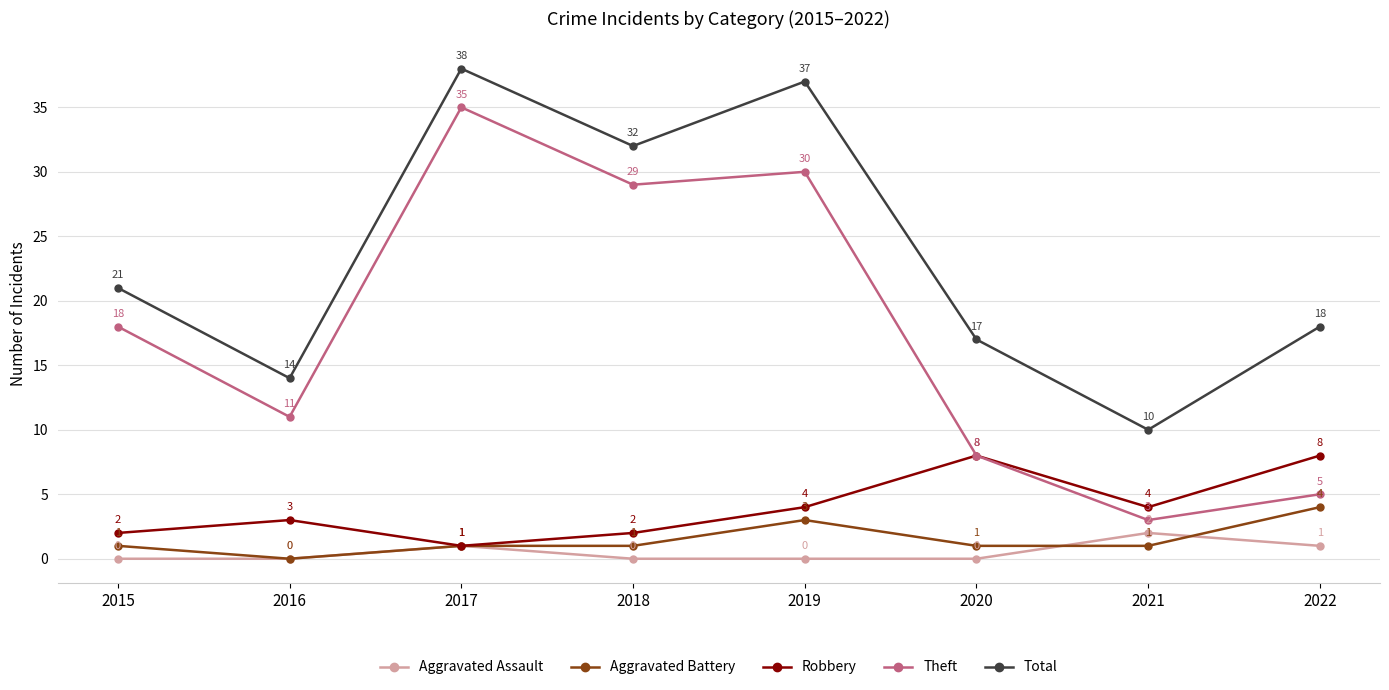

Which series has the widest spread of values?

Theft